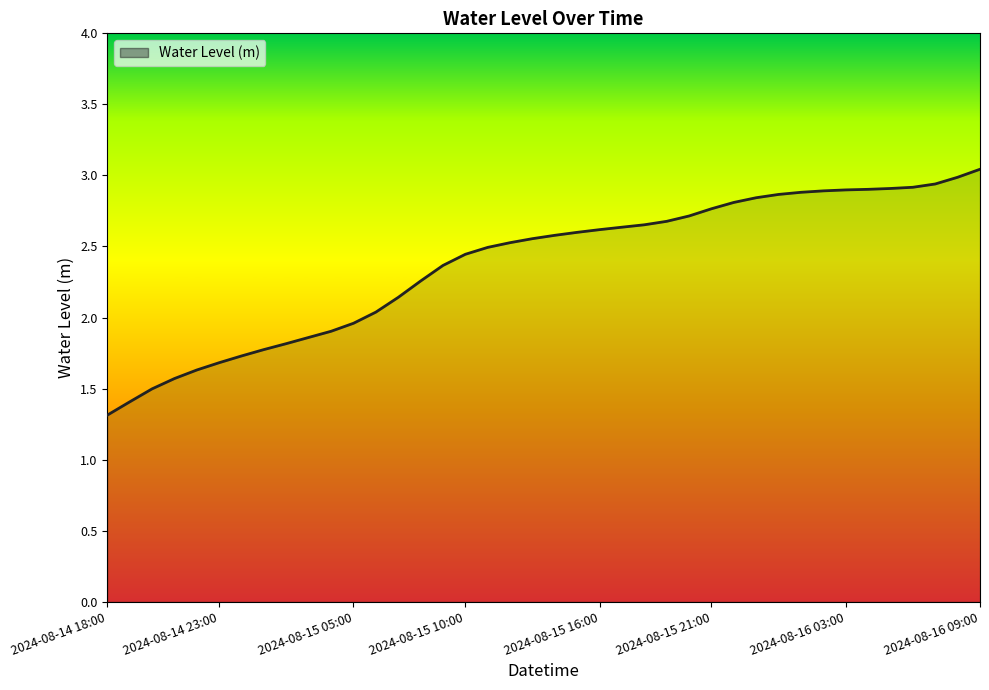

What is the difference between the maximum and minimum values?

1.7